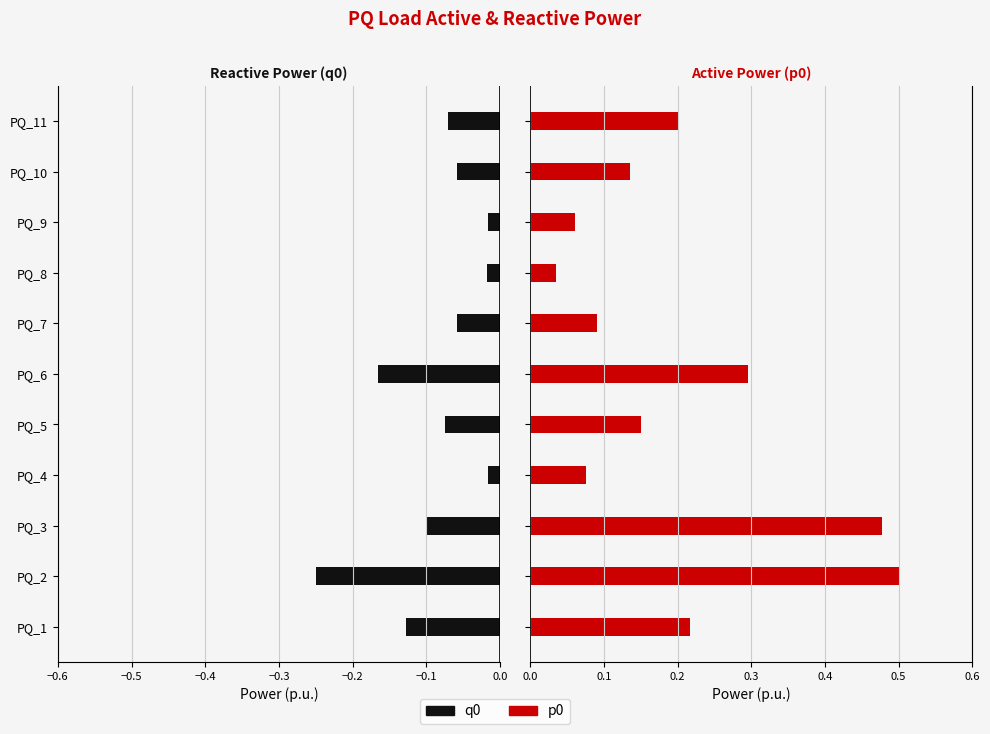

What is the difference between the maximum and minimum values in the p0 series?

0.5